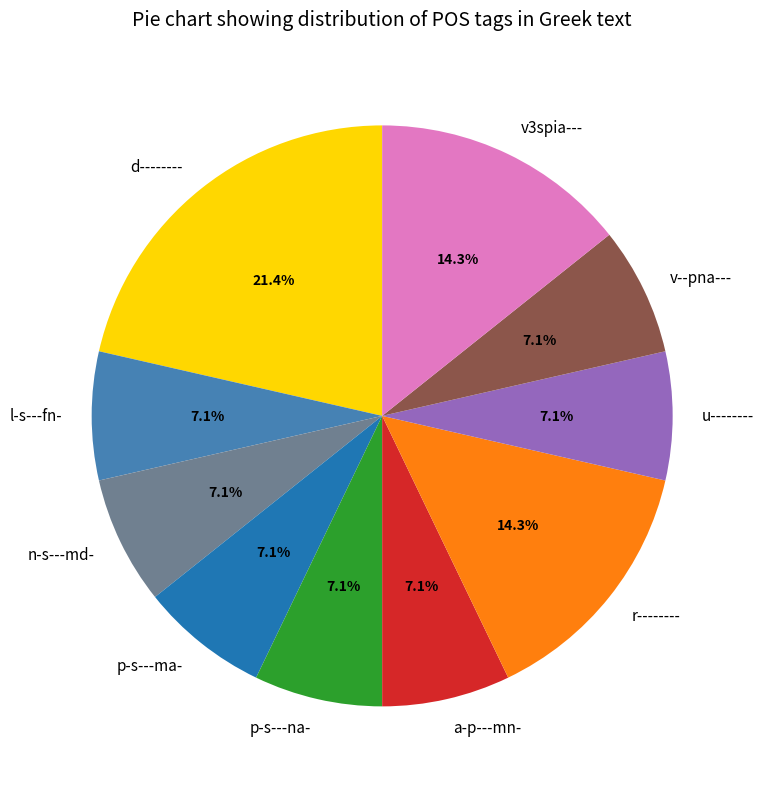

Does l-s---fn- represent more than half of the total?

No